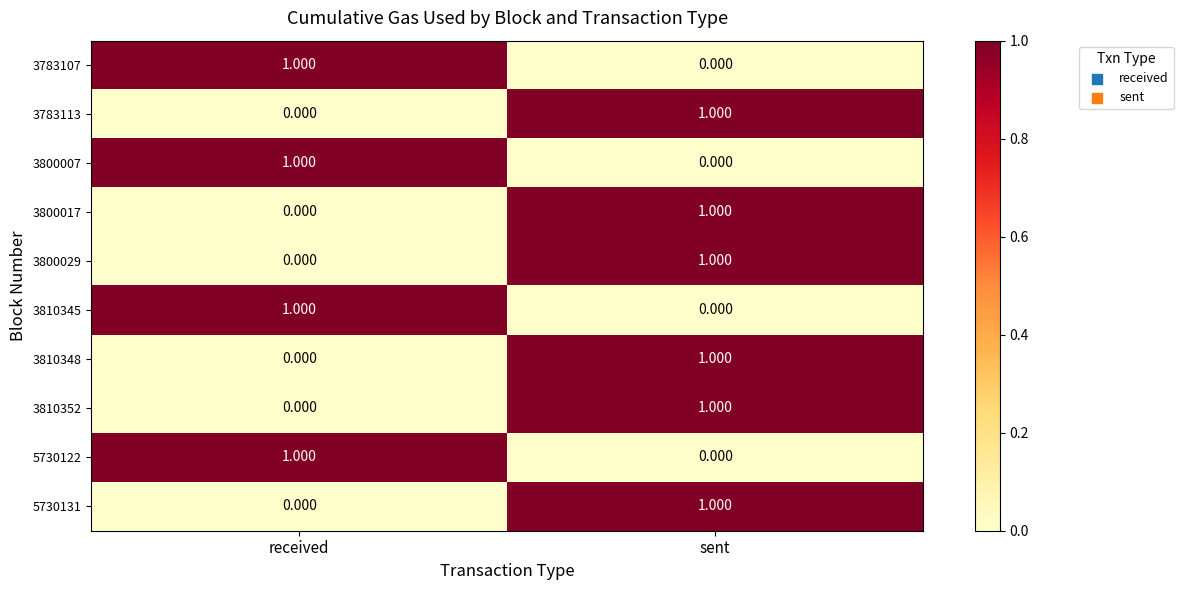

At how many categories does at least one series exceed 0?

2